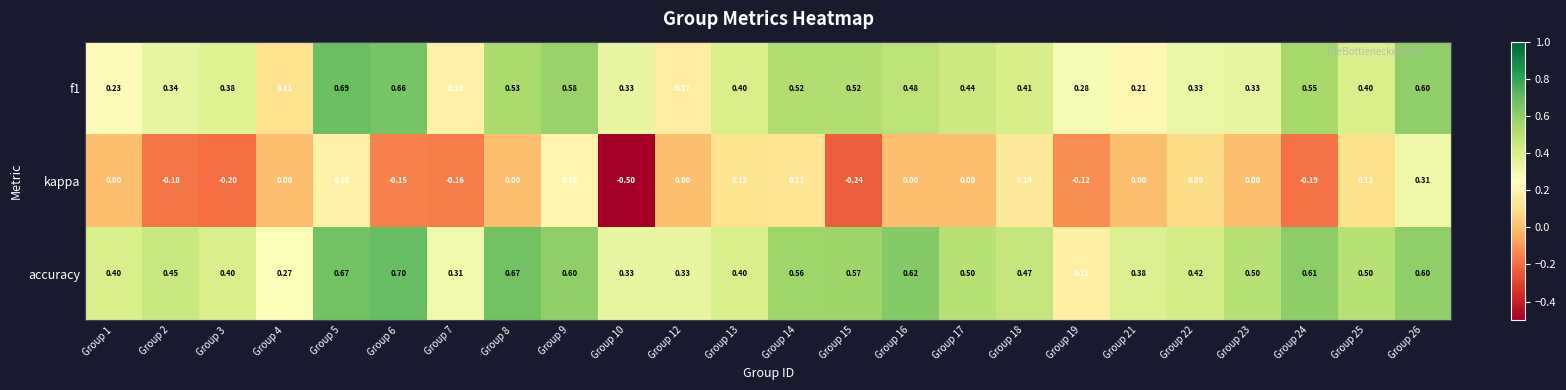

Which series changed the most between Group 10 and Group 22?

kappa